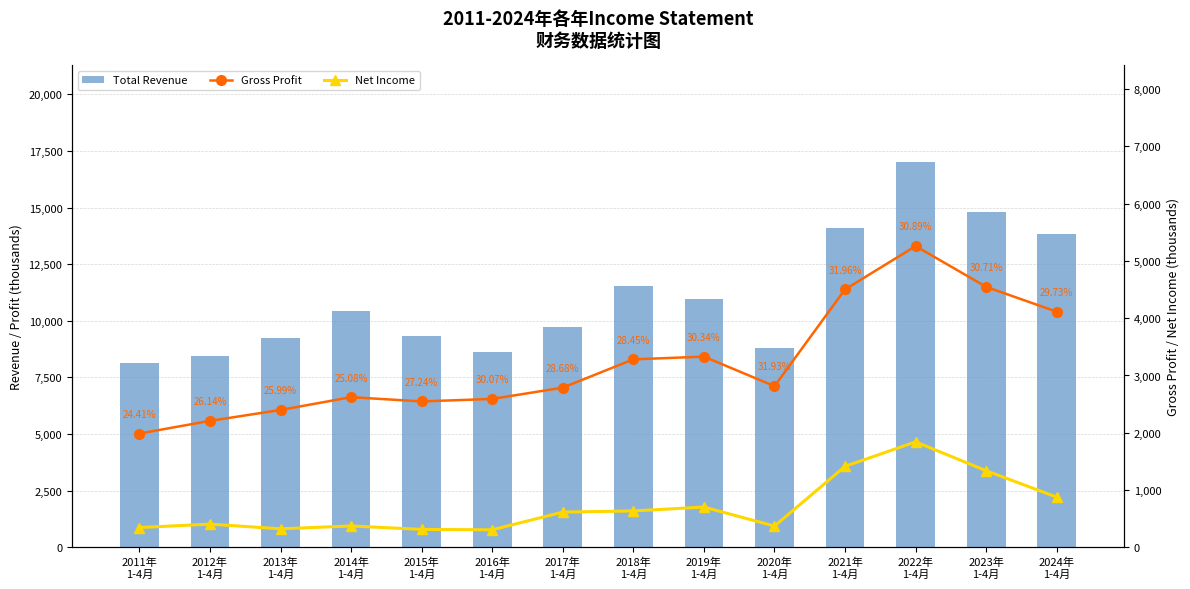

Reading left to right, transcribe all the data shown in this chart.

Total Revenue: 8134700	8442300	9223800	10451600	9350500	8613400	9721000	11534500	10973800	8811900	14093300	17025000	14805900	13835000
Gross Profit: 1986000	2206900	2397600	2621000	2546900	2590300	2787600	3281500	3329400	2813300	4504000	5259400	4547500	4113200
Net Income: 343800	403500	321600	371500	311500	304300	613400	633700	701500	369100	1413000	1840100	1335900	875200